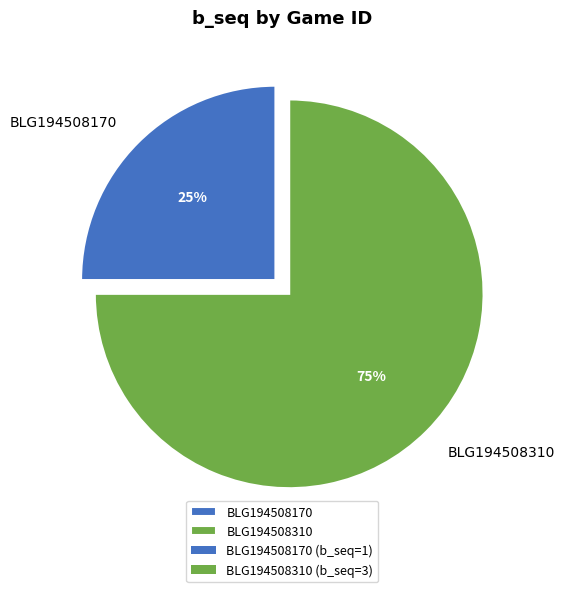

Between BLG194508310 and BLG194508170, which is larger?

BLG194508310